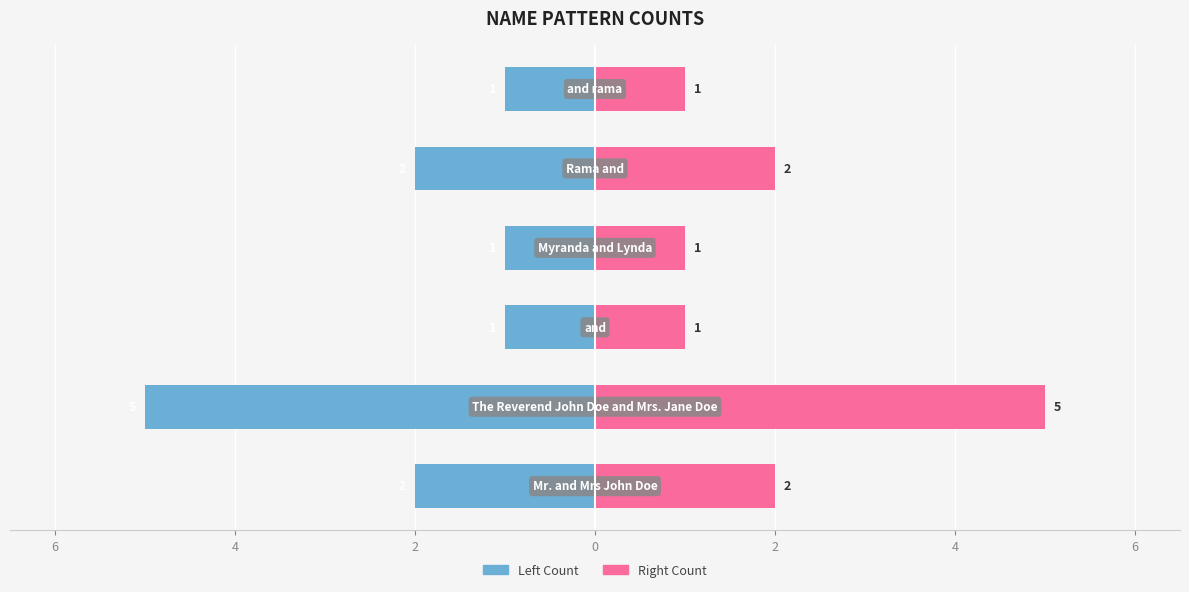

Reading right to left, transcribe all the data shown in this chart.

Count (left): -1	-2	-1	-1	-5	-2
Count (right): 1	2	1	1	5	2